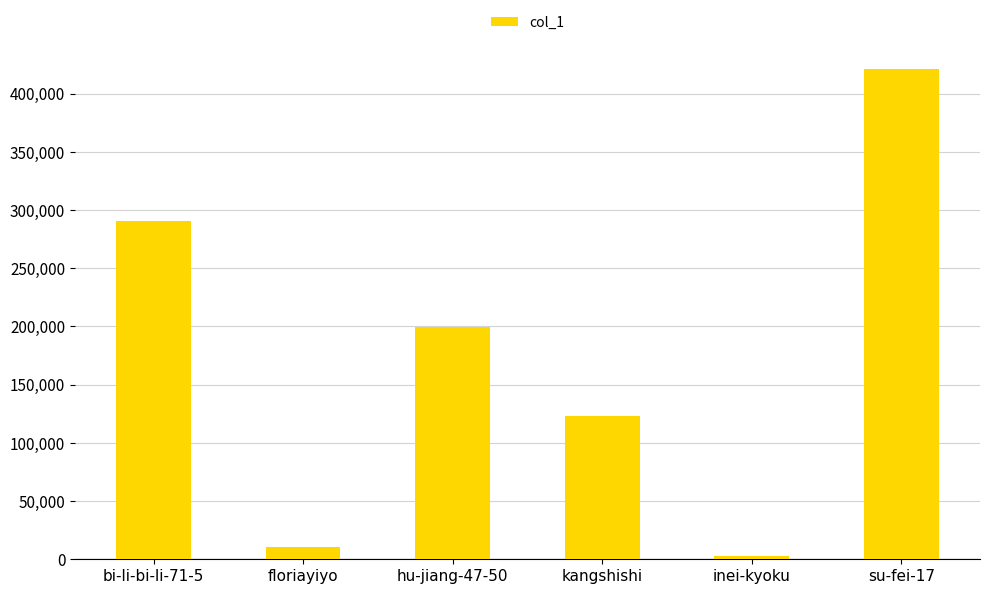

At which label does the data first exceed 199304?

bi-li-bi-li-71-5